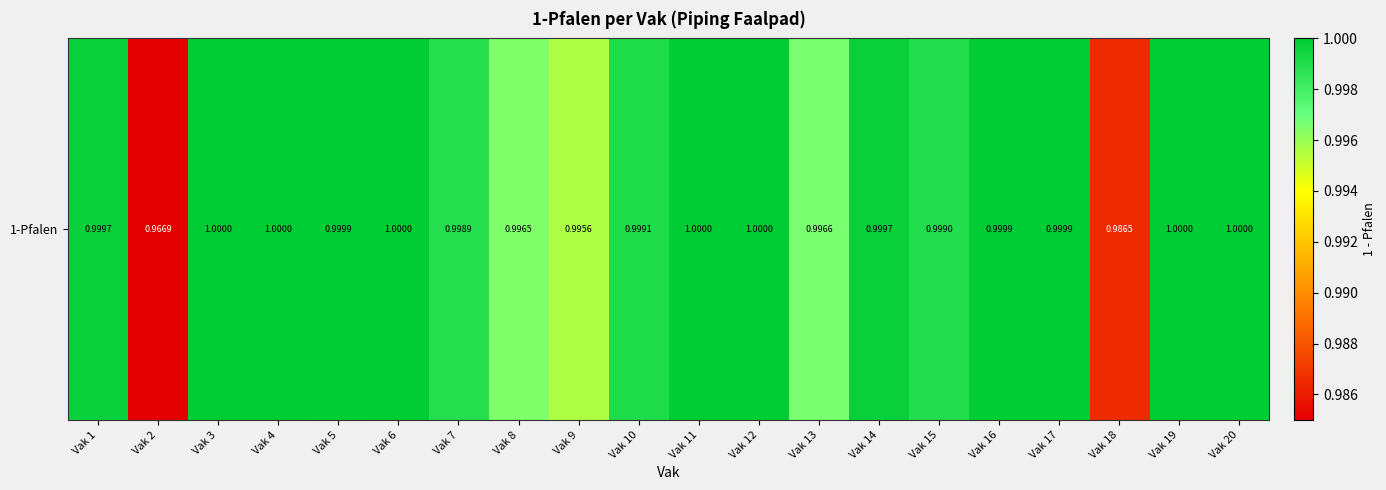

The chart shows a value of 0.5 at Vak 19. True or false?

False